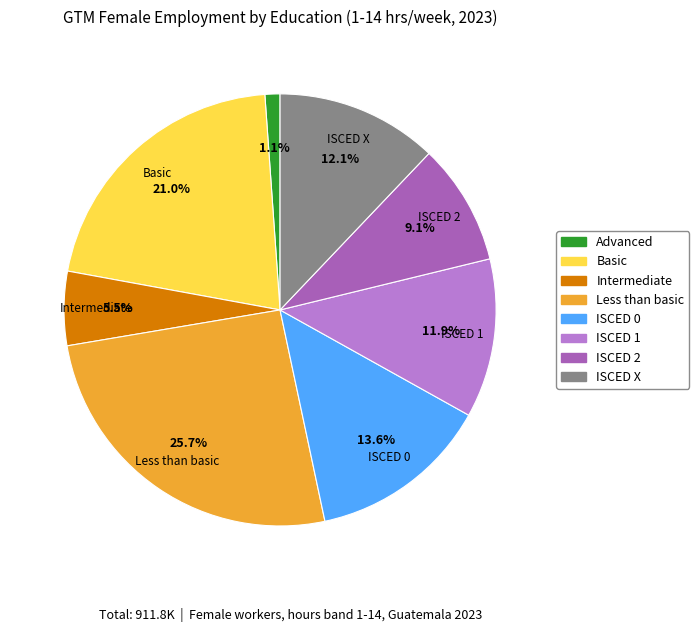

Is there a majority slice in this chart?

No